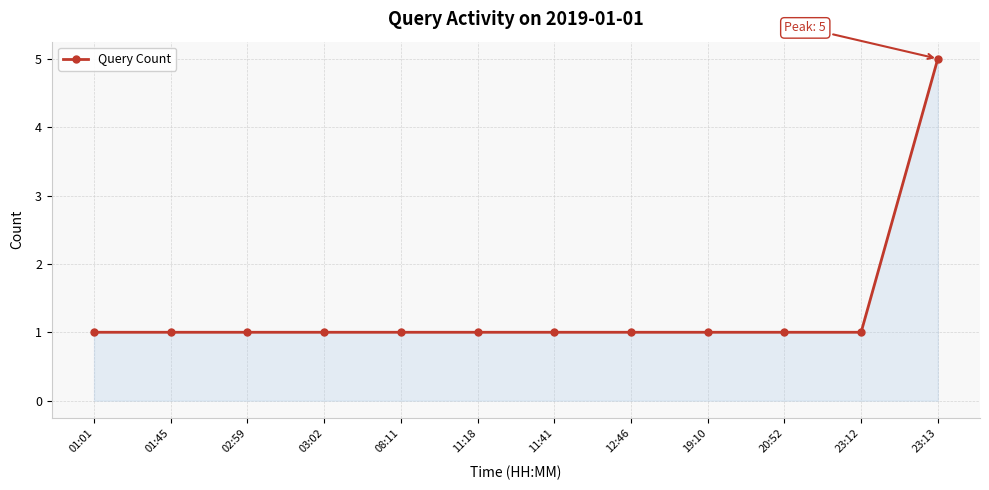

What is the label of the 11th point from the left?

23:12